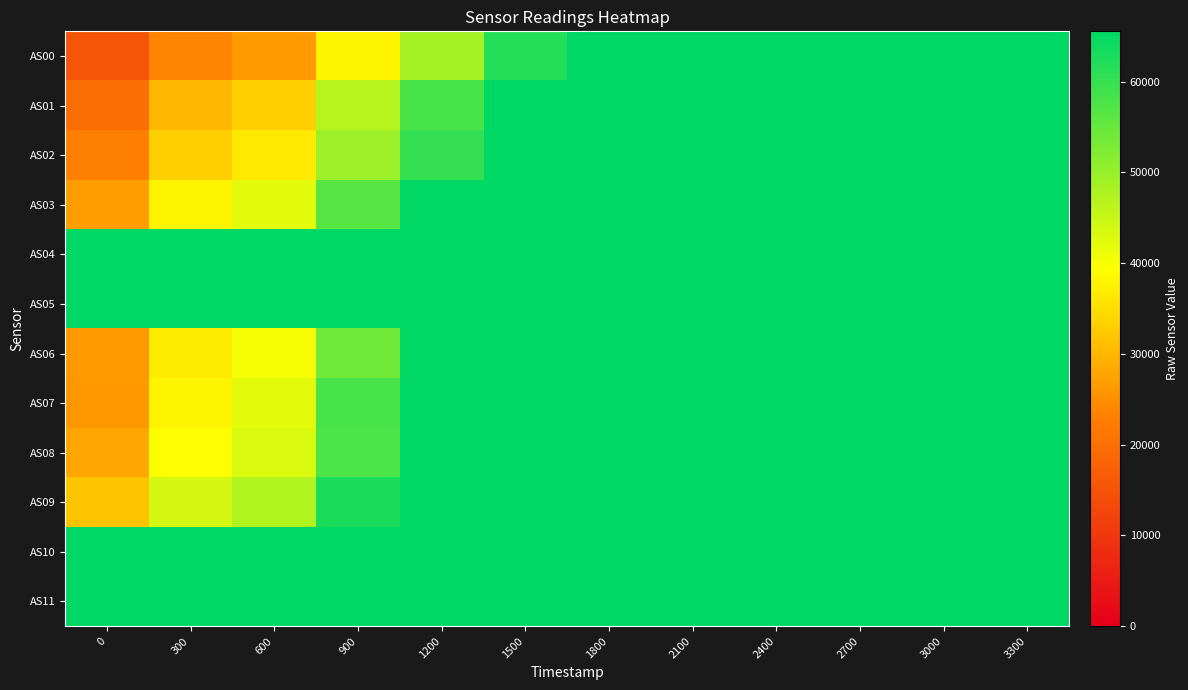

What is the spread (max minus min) of values at 0?

50331